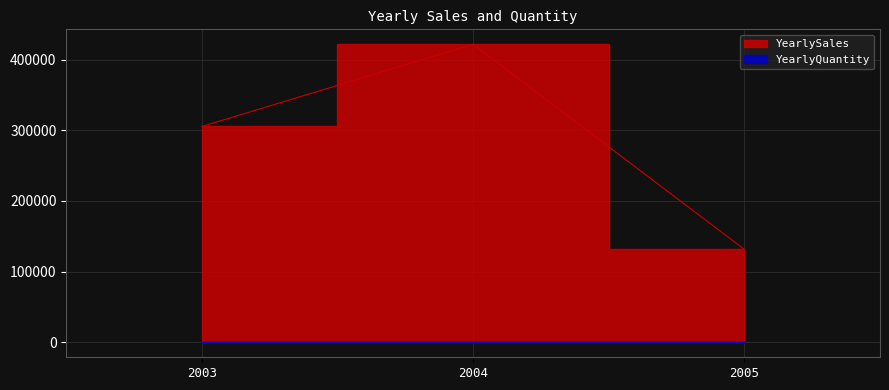

What are all the series names shown in the legend?

YearlySales, YearlyQuantity